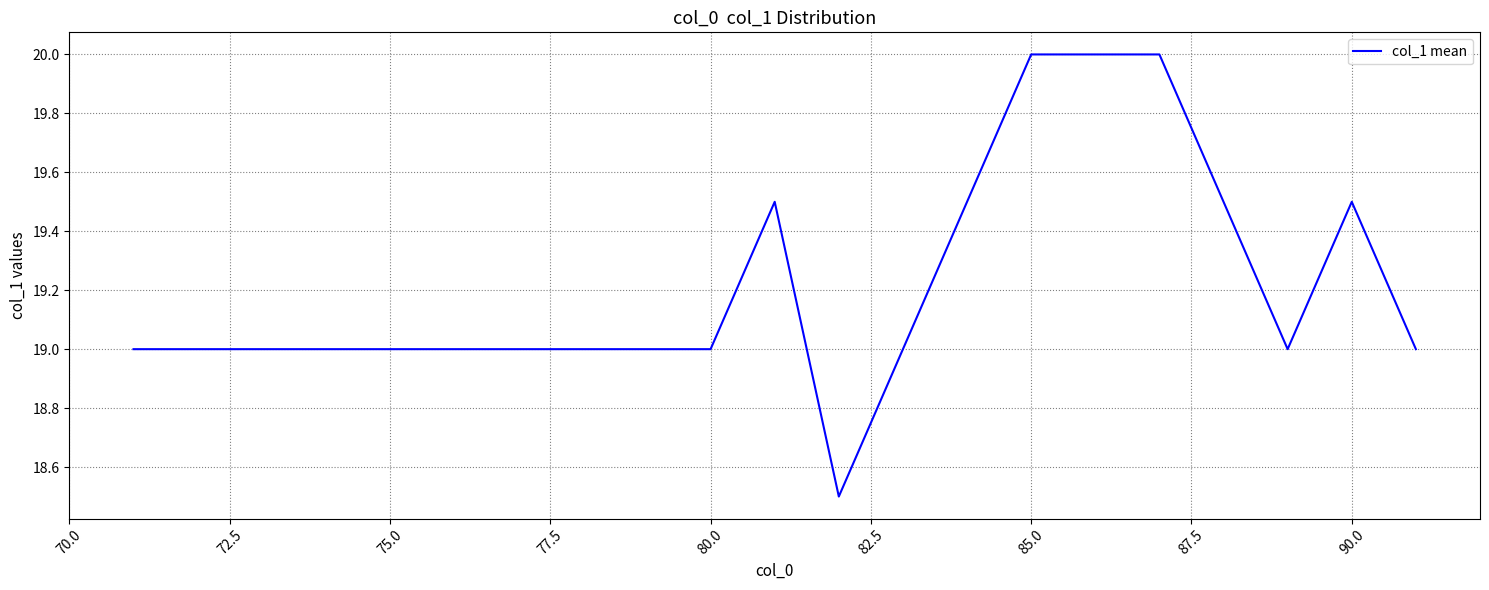

Does the chart have visible grid lines?

Yes